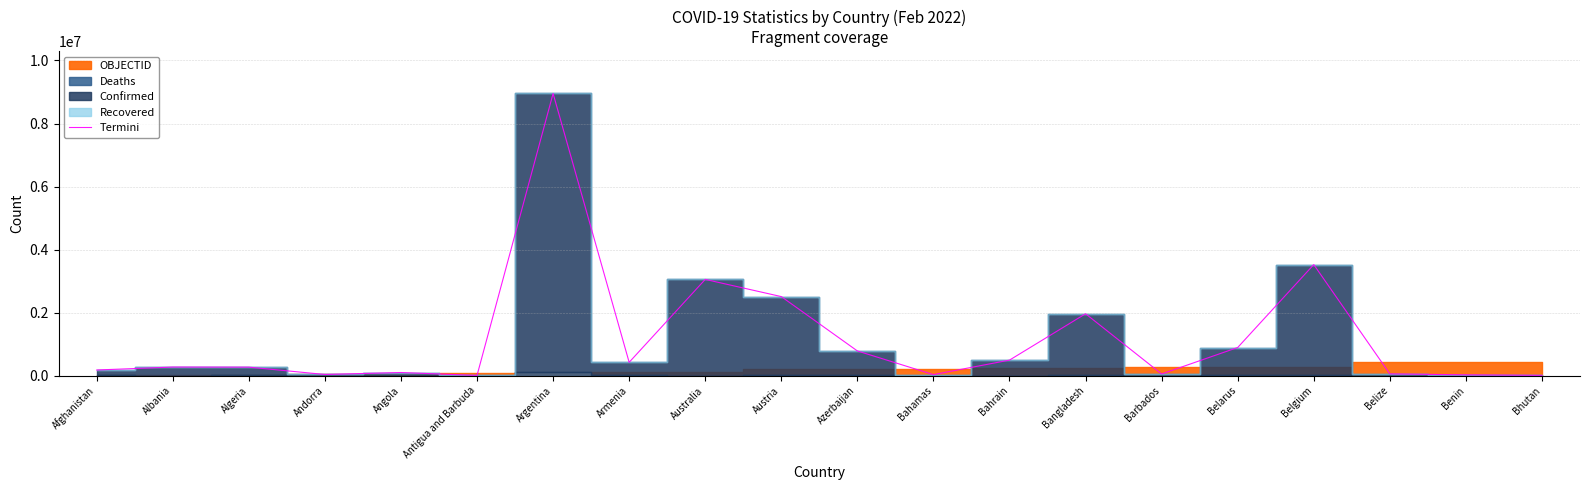

List the labels in order of value, largest first.

Argentina, Belgium, Australia, Austria, Bangladesh, Belarus, Azerbaijan, Bahrain, Armenia, Albania, Algeria, Afghanistan, Angola, Belize, Barbados, Andorra, Bahamas, Benin, Bhutan, Antigua and Barbuda